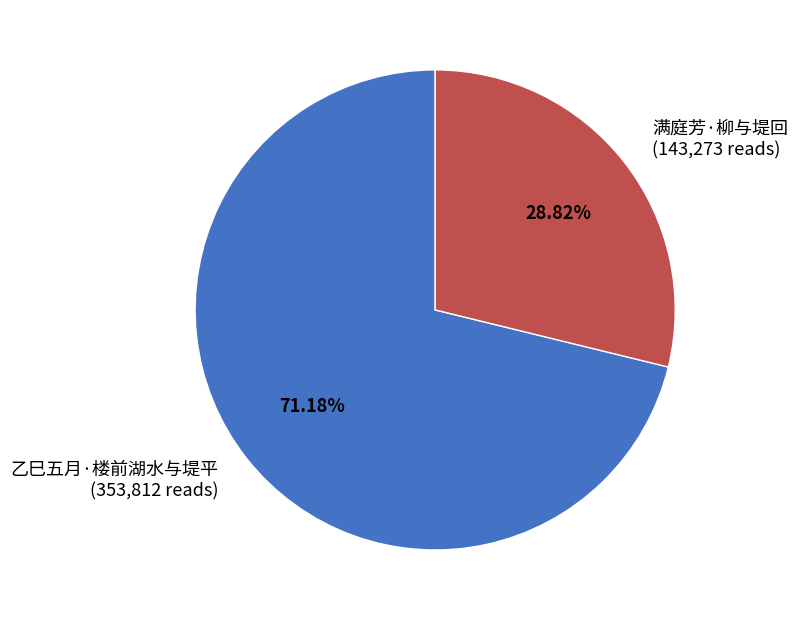

Does 满庭芳·柳与堤回 account for over 50% of the chart?

No